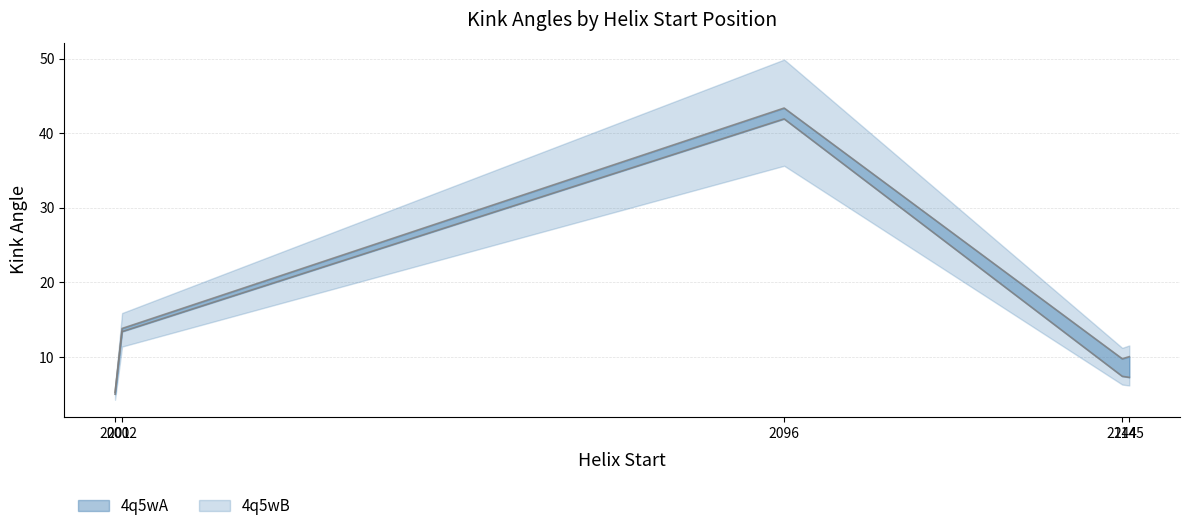

What is the value of the 4q5wB_Kink_Angle point at the 5th from the left?

10.0